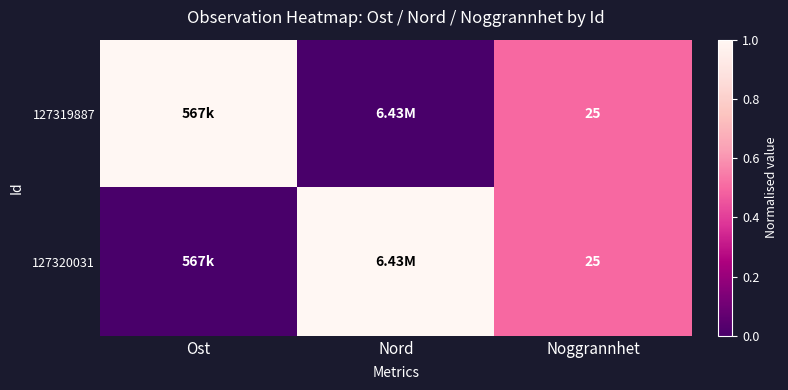

What is the total value across all series at Noggrannhet?

50